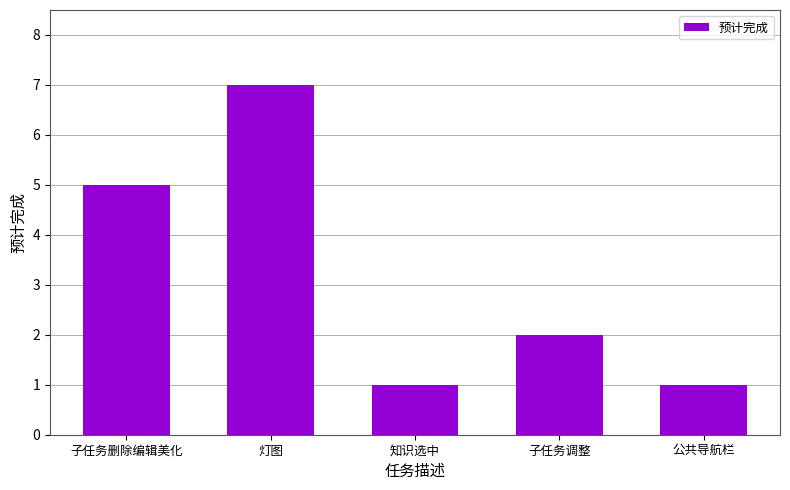

Between 子任务删除编辑美化 and 公共导航栏, which is larger?

子任务删除编辑美化